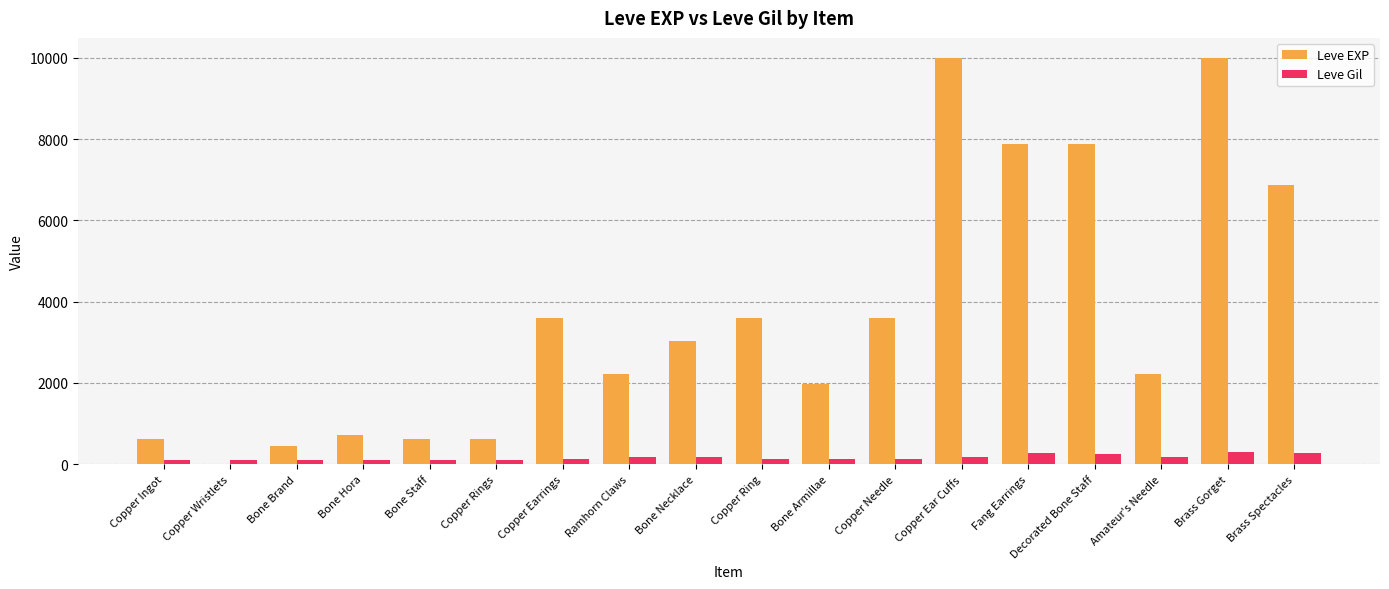

What is the sum of all Leve EXP values?

65961